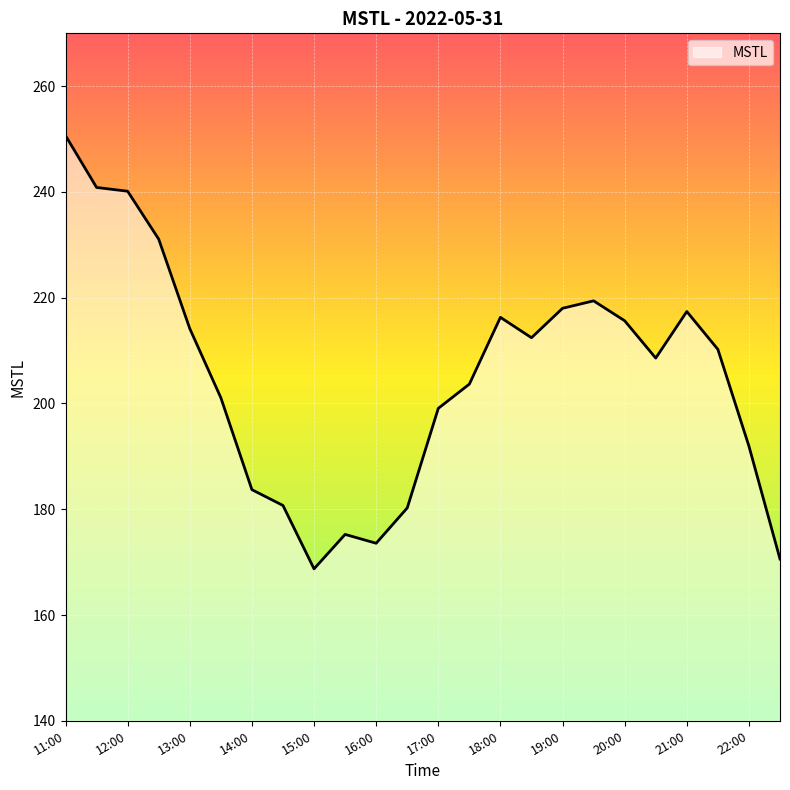

What is the smallest value displayed?

168.7